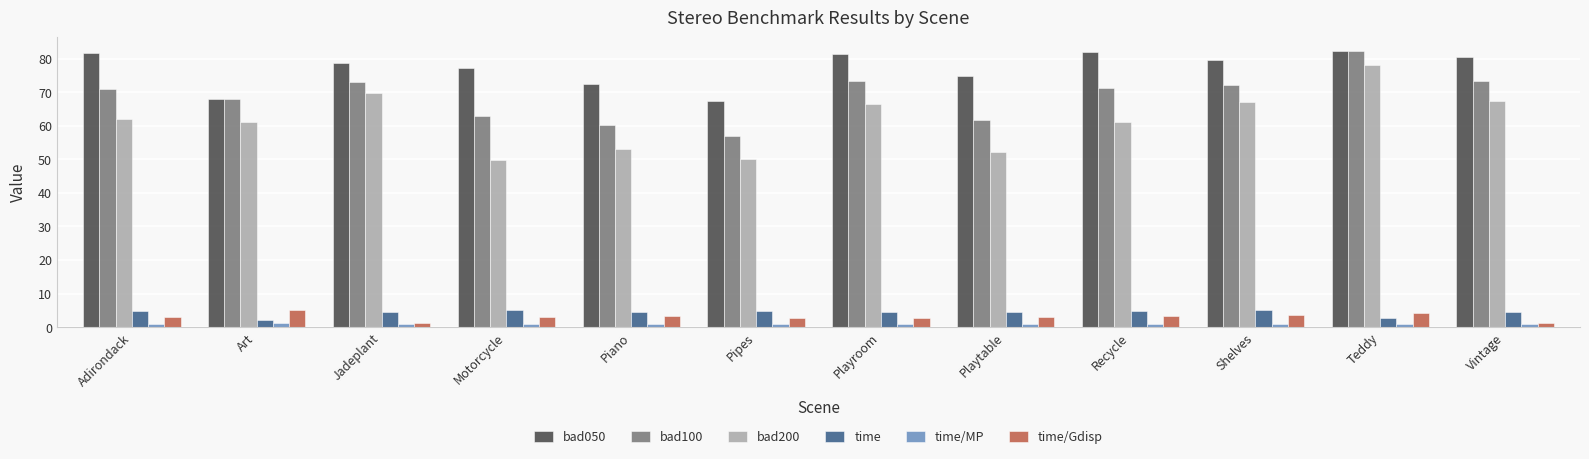

What is the lowest value of the bad050 series?

67.5